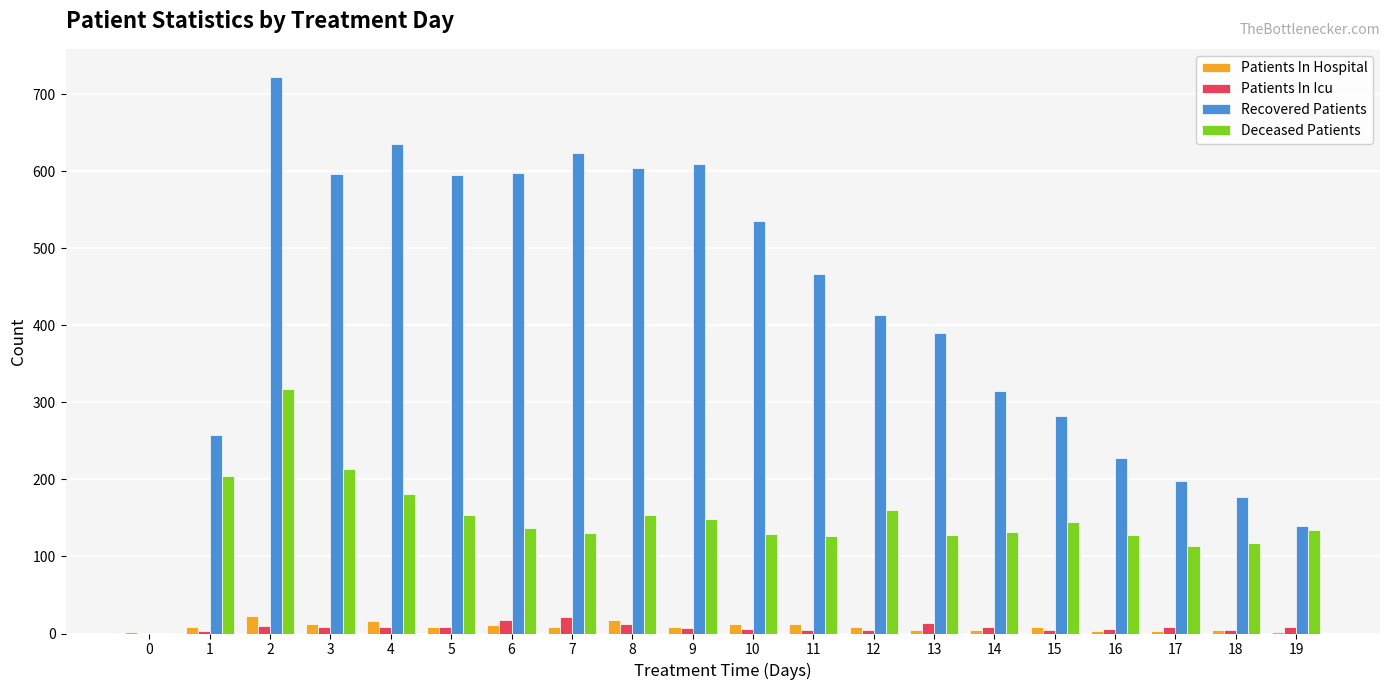

What is the sum of all Patients In Hospital values?

178